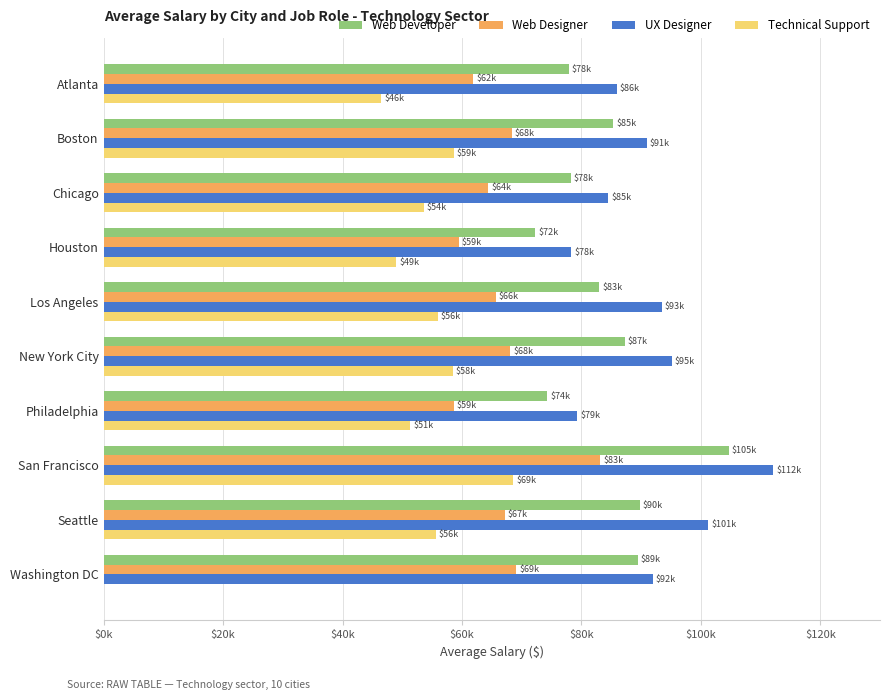

What are all the series names shown in the legend?

Web Developer, Web Designer, UX Designer, Technical Support